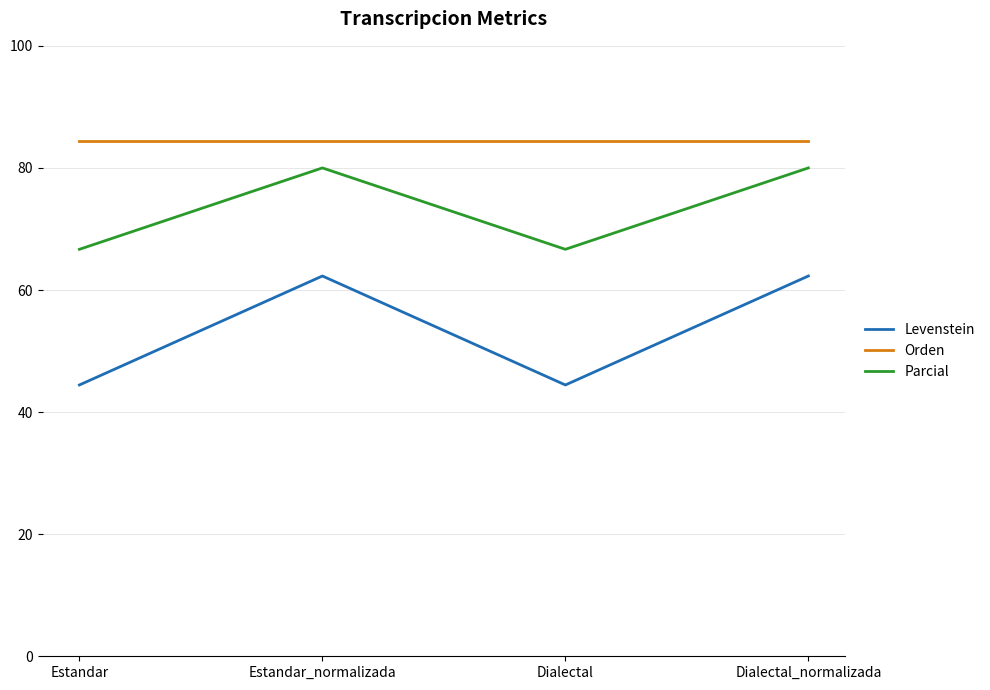

Which series has the largest total across all categories?

Orden